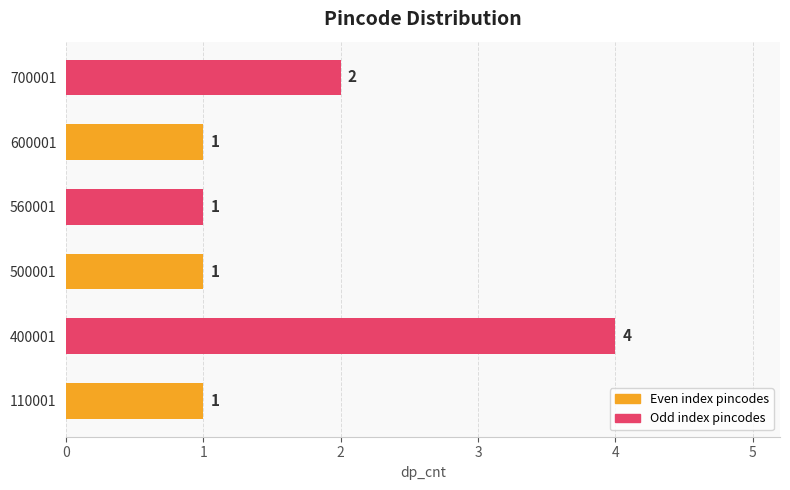

Approximately how many times larger is the value at 110001 compared to 500001?

1.0